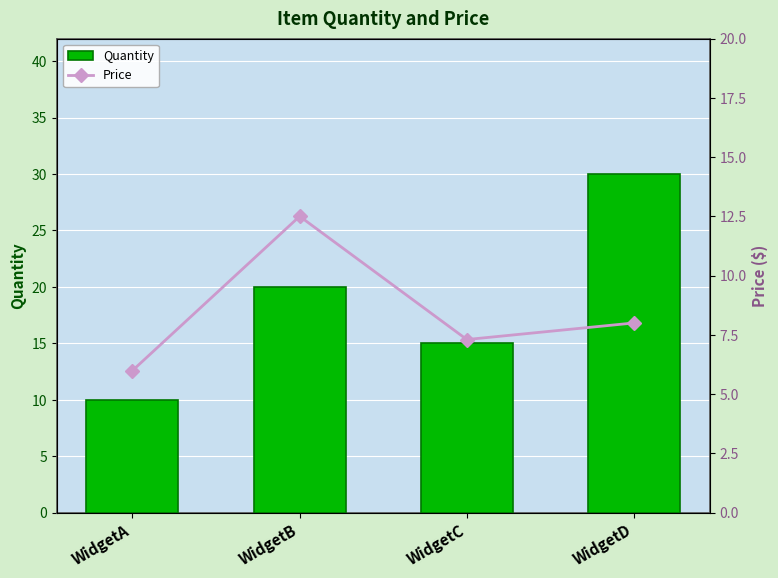

What is the value of the Price bar at the 4th from the left?

8.0